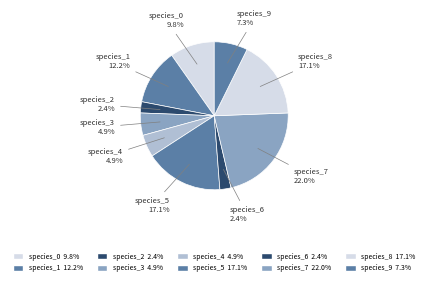

To the nearest percent, what percentage of the pie is species_3?

5%